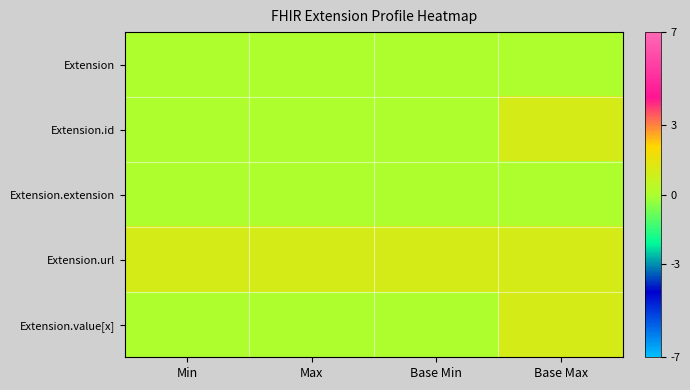

Reading left to right, list all the values displayed in this chart.

Extension: Min=0	Max=0	Base Min=0	Base Max=0
Extension.id: Min=0	Max=0	Base Min=0	Base Max=1
Extension.extension: Min=0	Max=0	Base Min=0	Base Max=0
Extension.url: Min=1	Max=1	Base Min=1	Base Max=1
Extension.value[x]: Min=0	Max=0	Base Min=0	Base Max=1